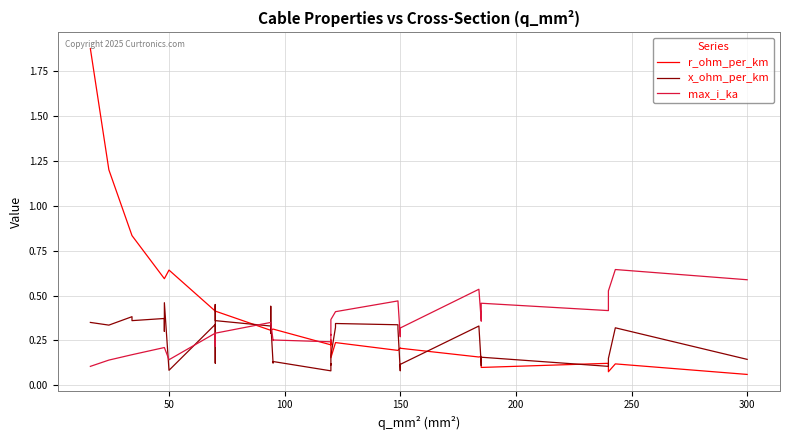

Count the number of categories in the chart.

40